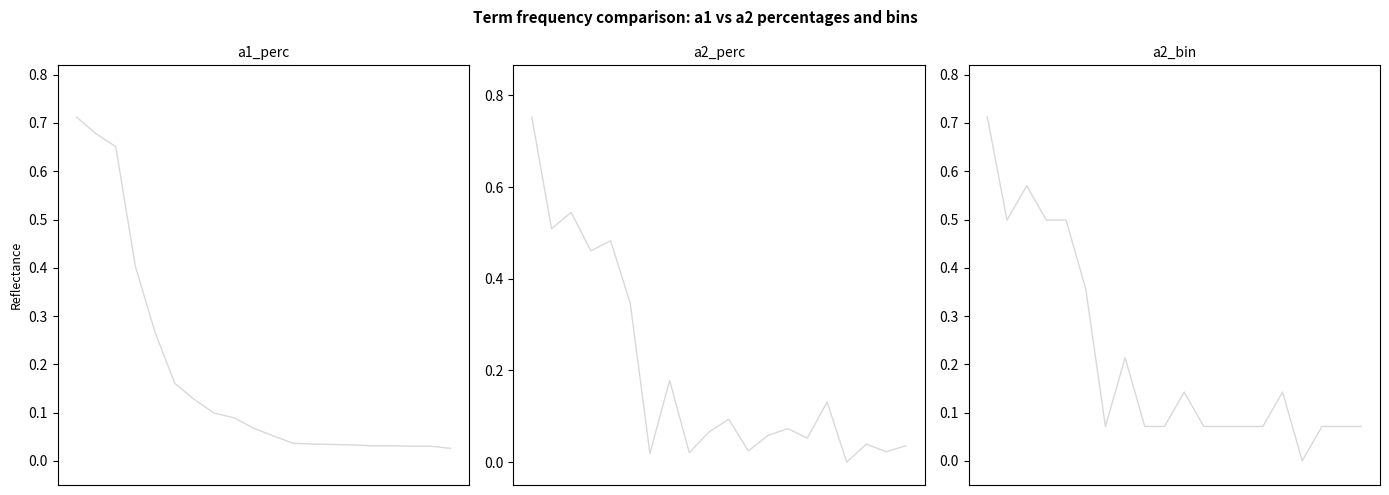

True or false: a2_perc has more than 0 interior local peaks.

True